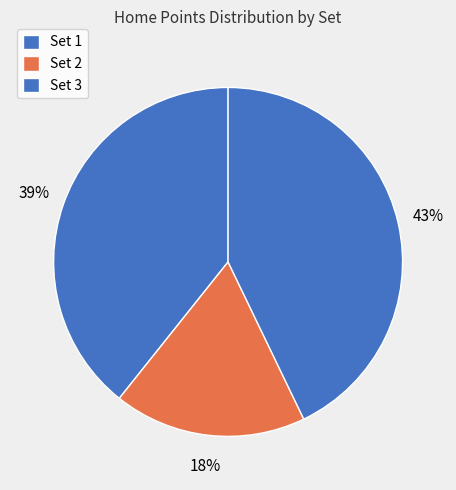

What is the smallest slice in the pie chart?

Set 2